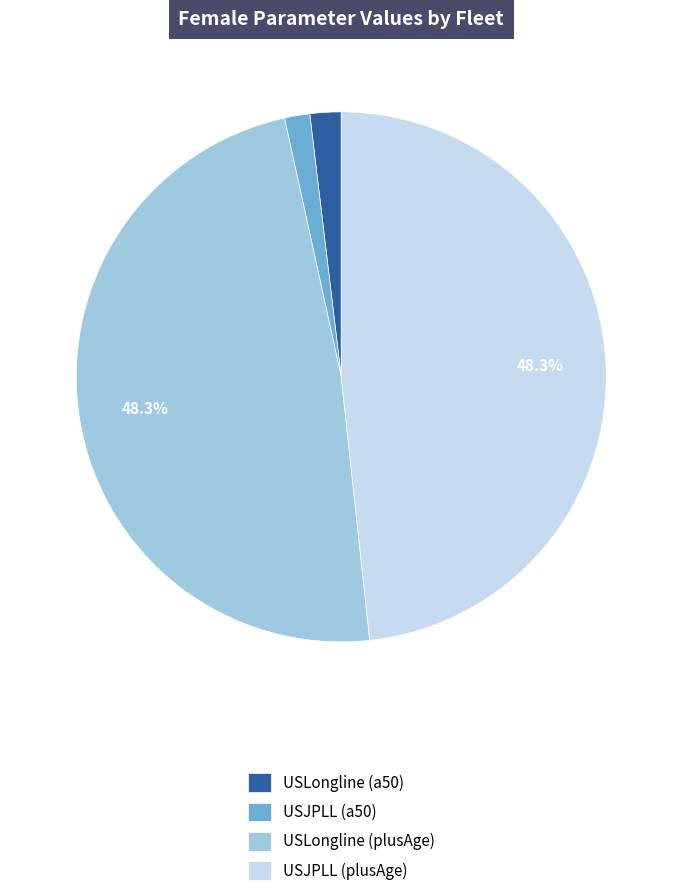

Is the sum of USLongline (a50) and USJPLL (a50) greater than half?

No